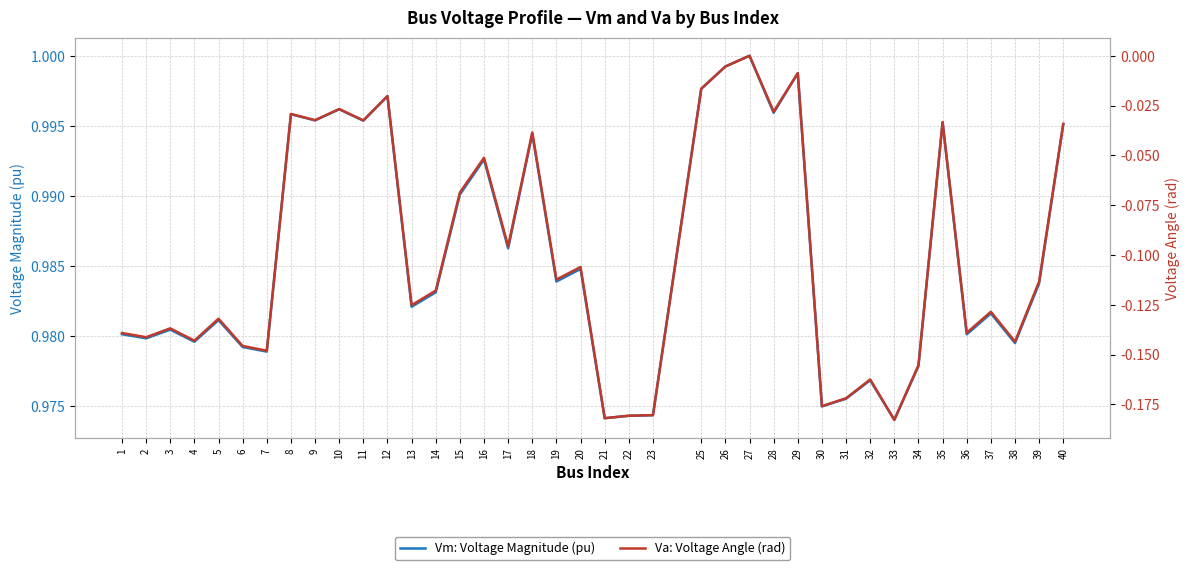

What is the difference between the highest and lowest values at 38?

1.1